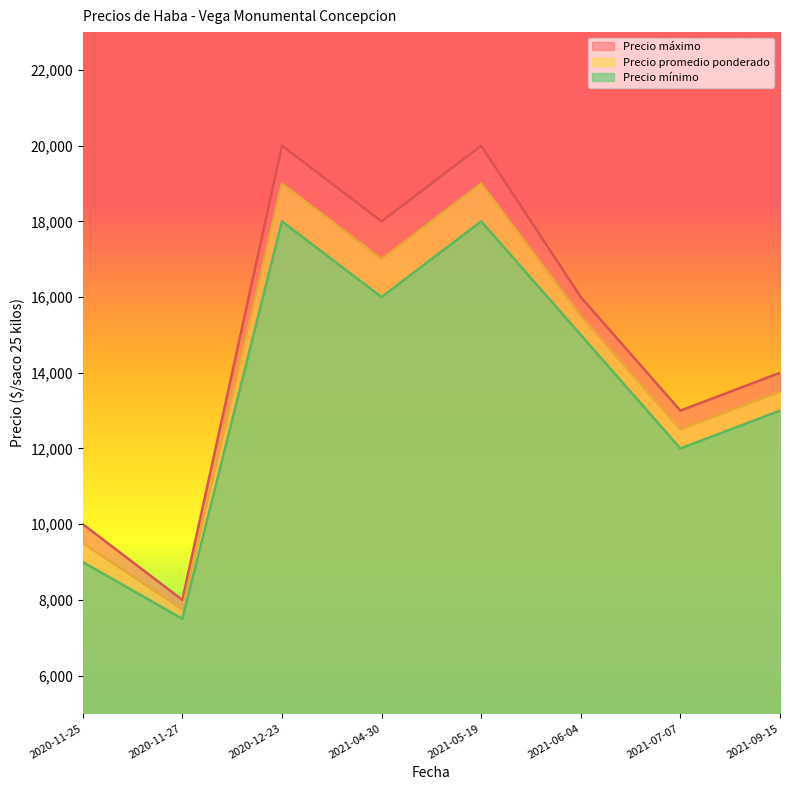

In Precio minimo, how many points are higher than both neighbors (excluding endpoints)?

2